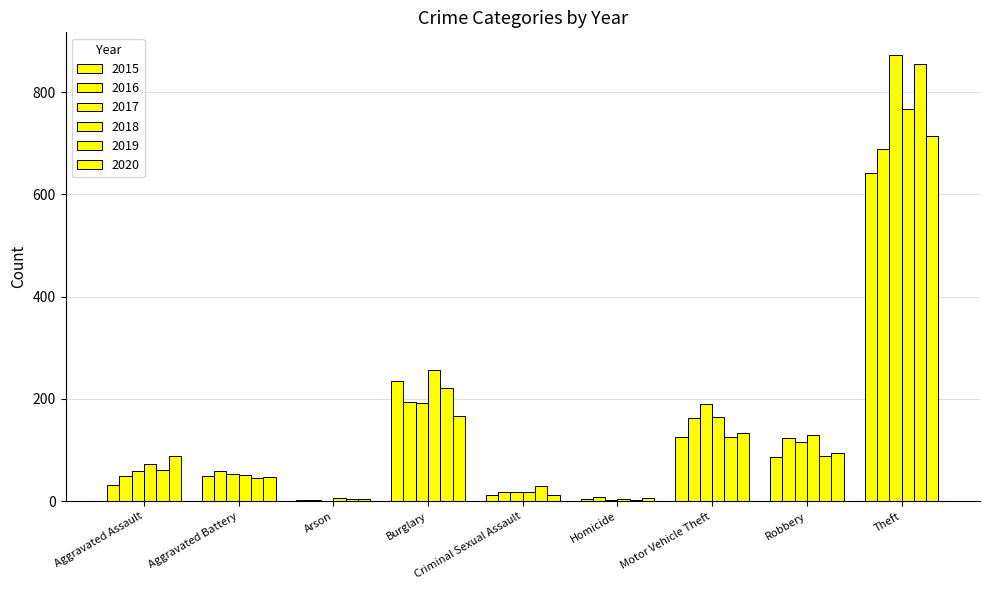

At how many categories does at least one series exceed 252?

2